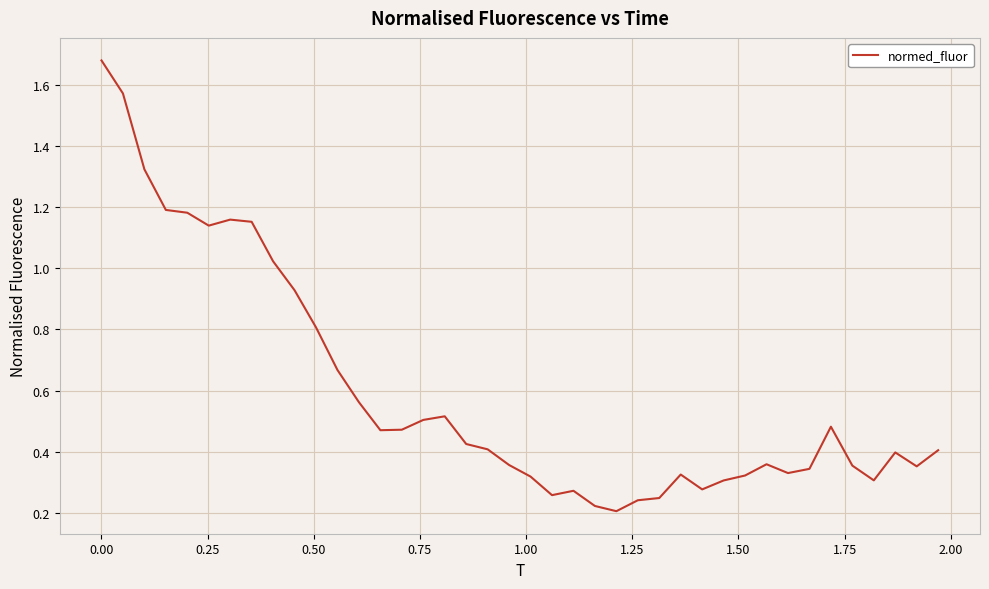

What is the difference between the maximum and minimum values?

1.5